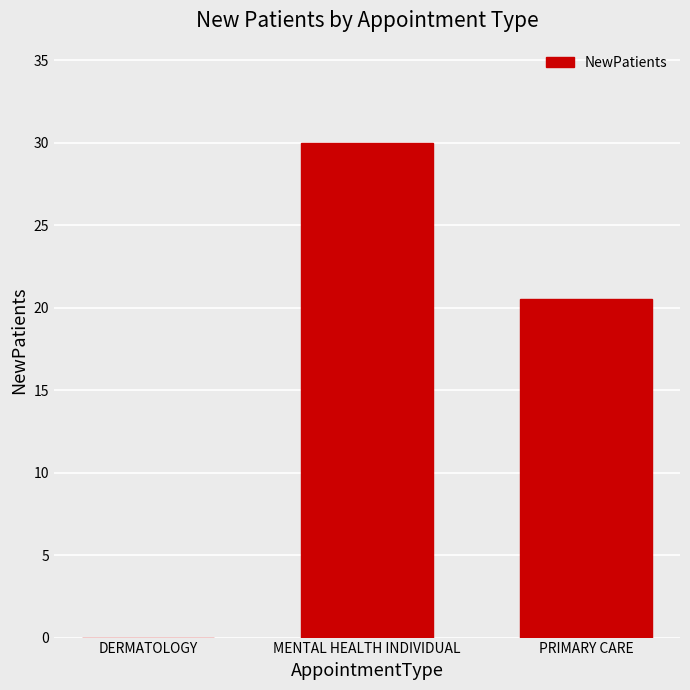

Reading left to right, transcribe all the data shown in this chart.

DERMATOLOGY=0.0	MENTAL HEALTH INDIVIDUAL=30.0	PRIMARY CARE=20.5